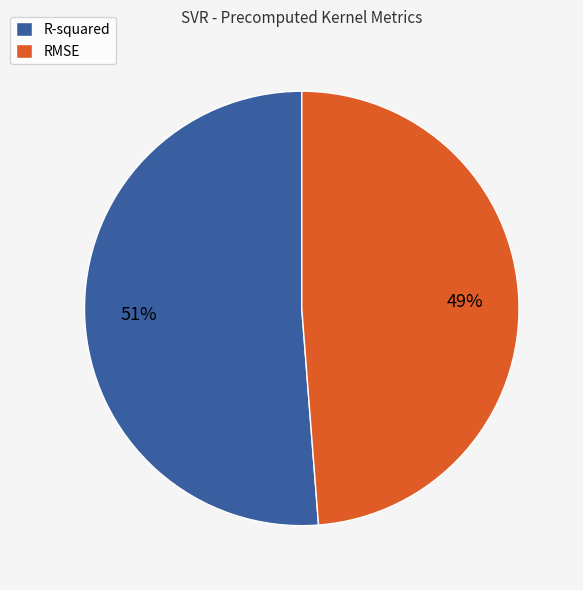

Which has a higher value, RMSE or R-squared?

R-squared